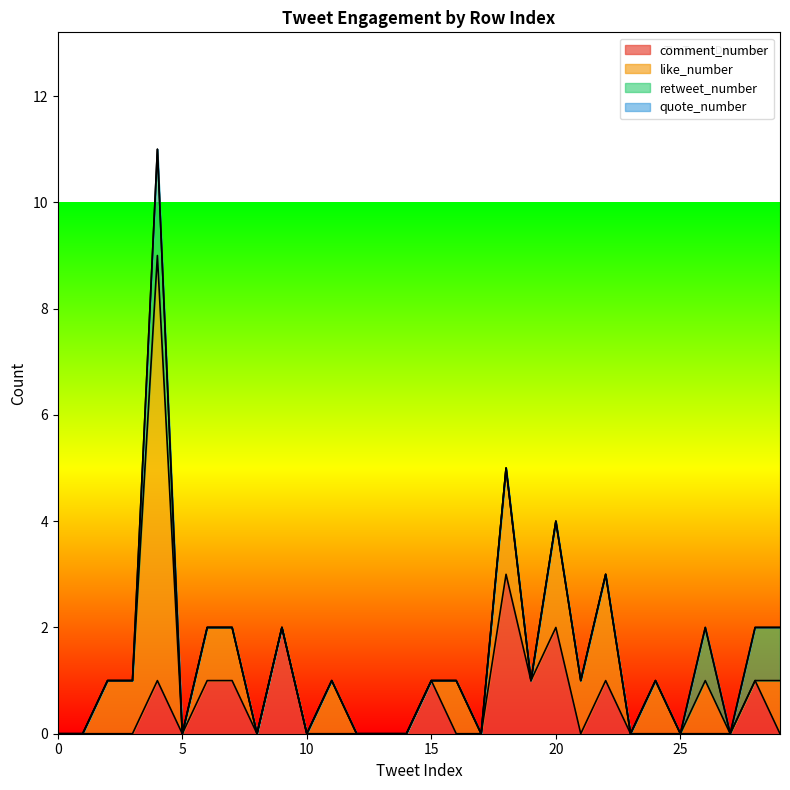

Which series has the largest total across all categories?

like_number